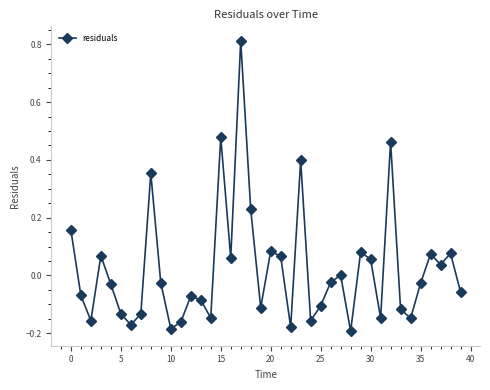

What is the difference between the maximum and minimum values?

1.0